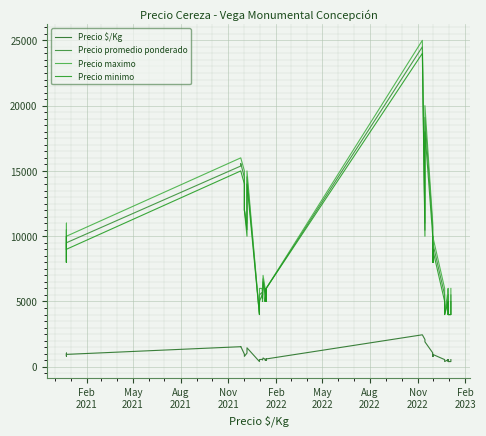

True or false: Precio maximo and Precio promedio ponderado cross at least once.

False